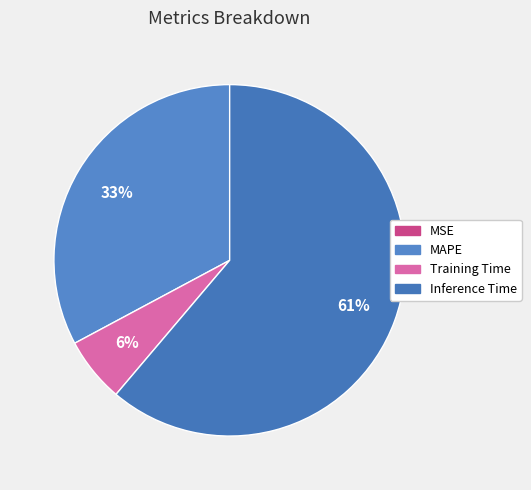

To the nearest percent, what is the combined percentage of Inference Time and Training Time?

67%